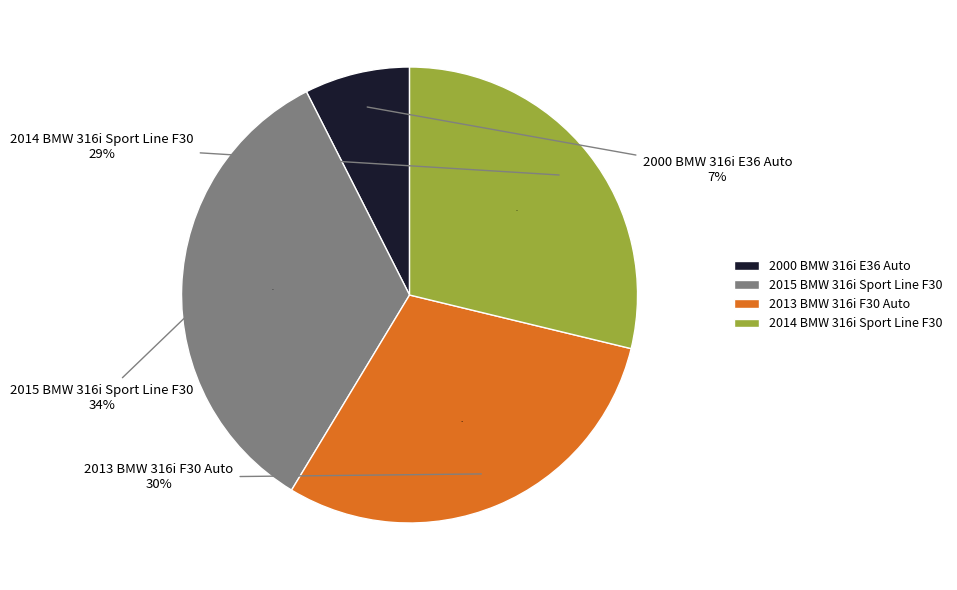

What percentage is the 2014 BMW 316i
Sport Line F30 slice, to the nearest percent?

29%